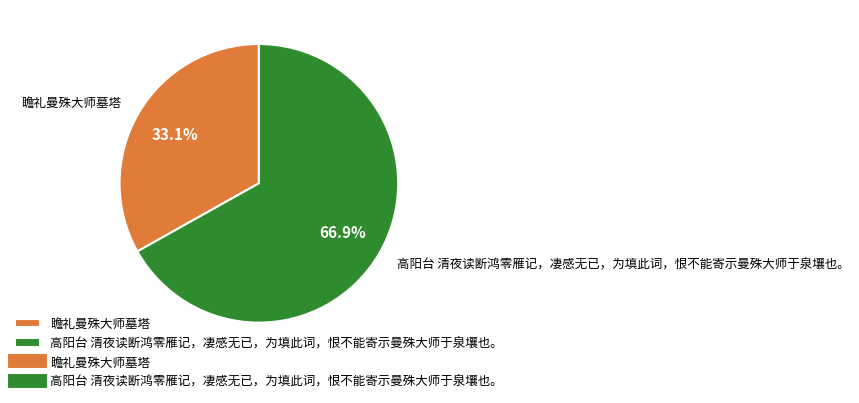

Does 高阳台 清夜读断鸿零雁记，凄感无已，为填此词，恨不能寄示曼殊大师于泉壤也。 represent more than half of the total?

Yes